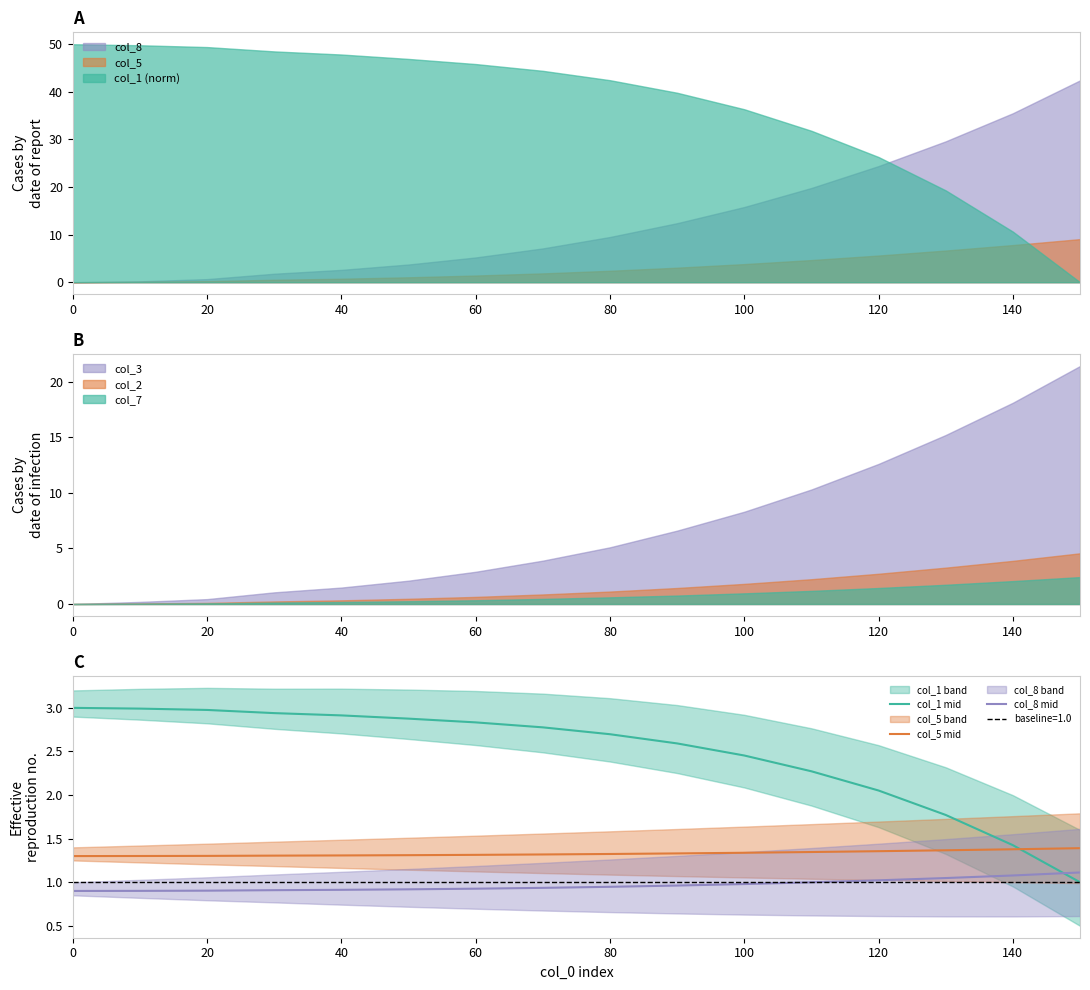

Which series has the largest total across all categories?

col_1 mid